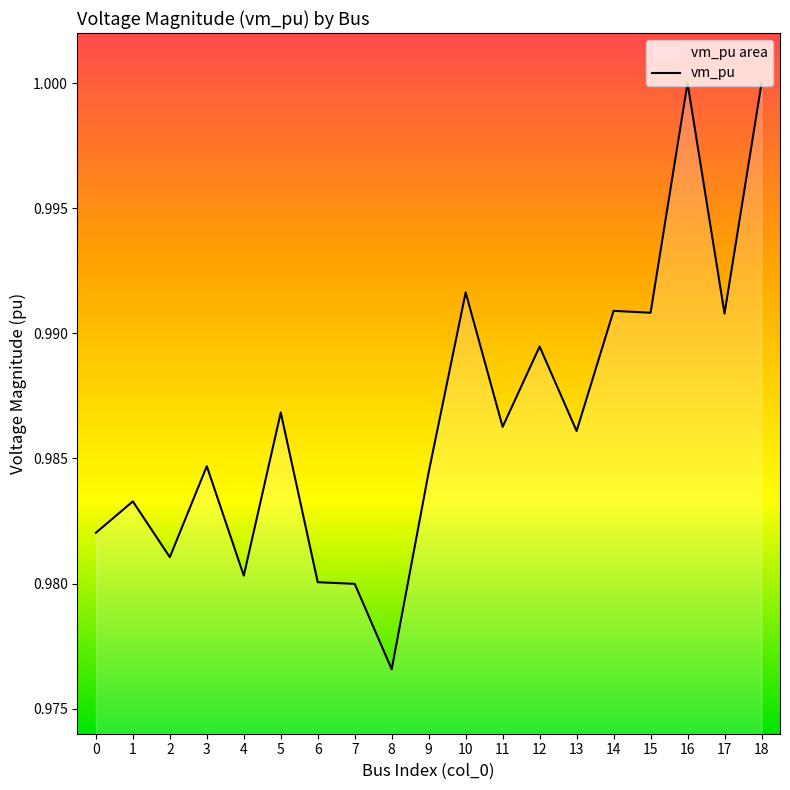

At which category does the data reach its first local peak?

1